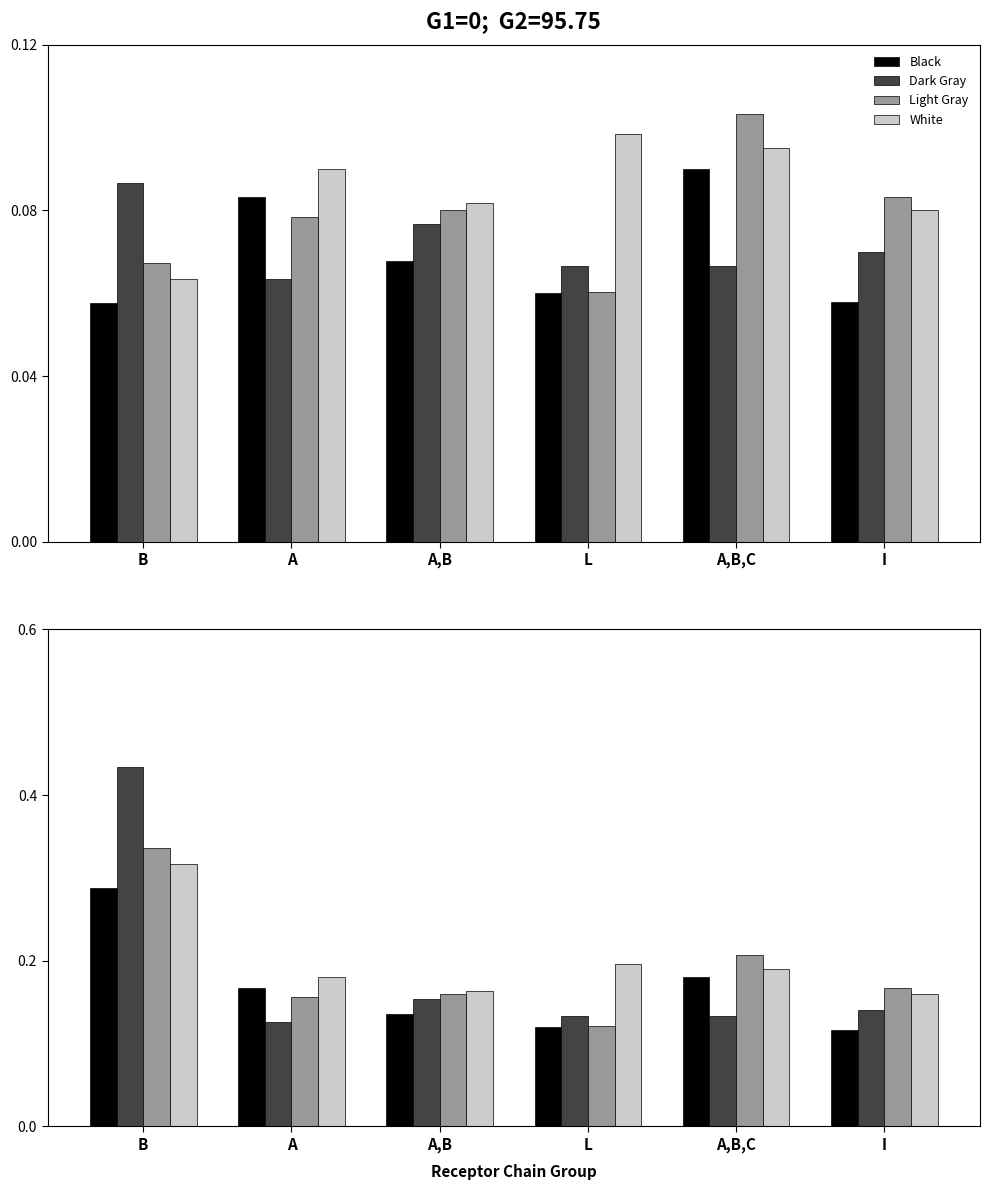

Which series has the widest spread of values?

Dark Gray